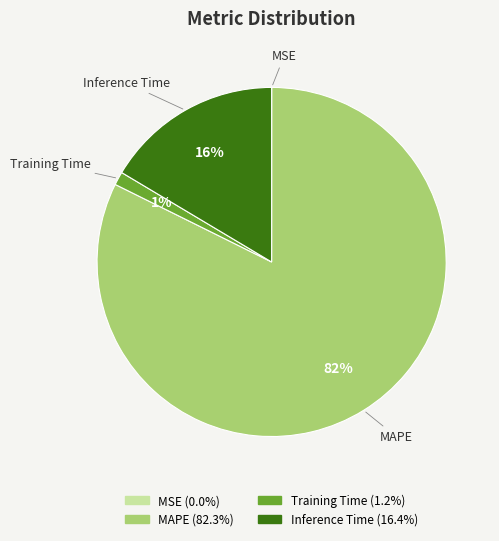

What percentage is the Training Time slice, to the nearest percent?

1%